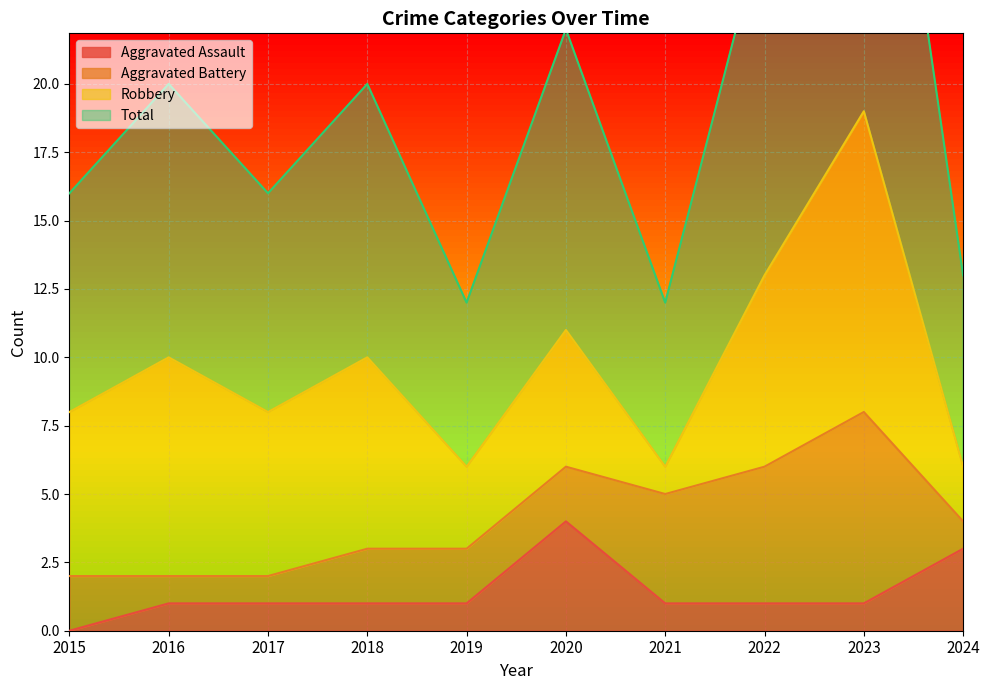

True or false: Aggravated Assault and Total intersect in this chart.

False